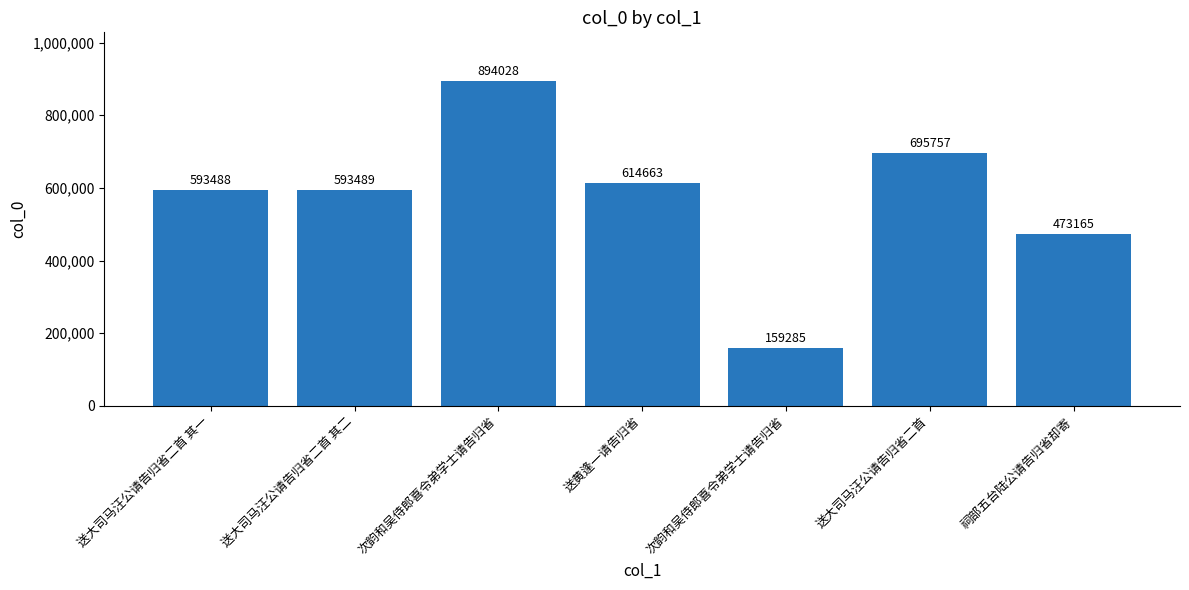

Which has a higher value, 次韵和吴侍郎喜令弟学士请告归省 or 送黄逢一请告归省?

送黄逢一请告归省